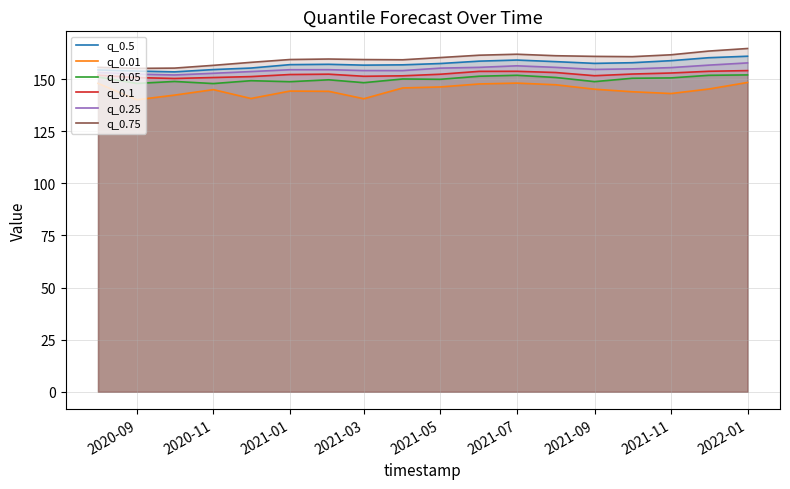

What is the total value across all series at 2021-11?

922.7